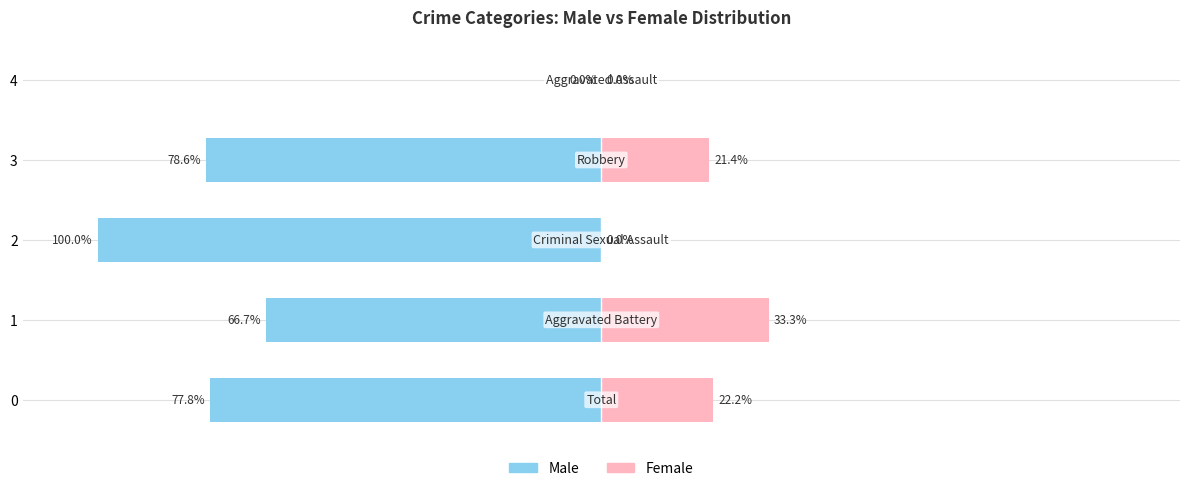

How many categories are shown in the chart?

5